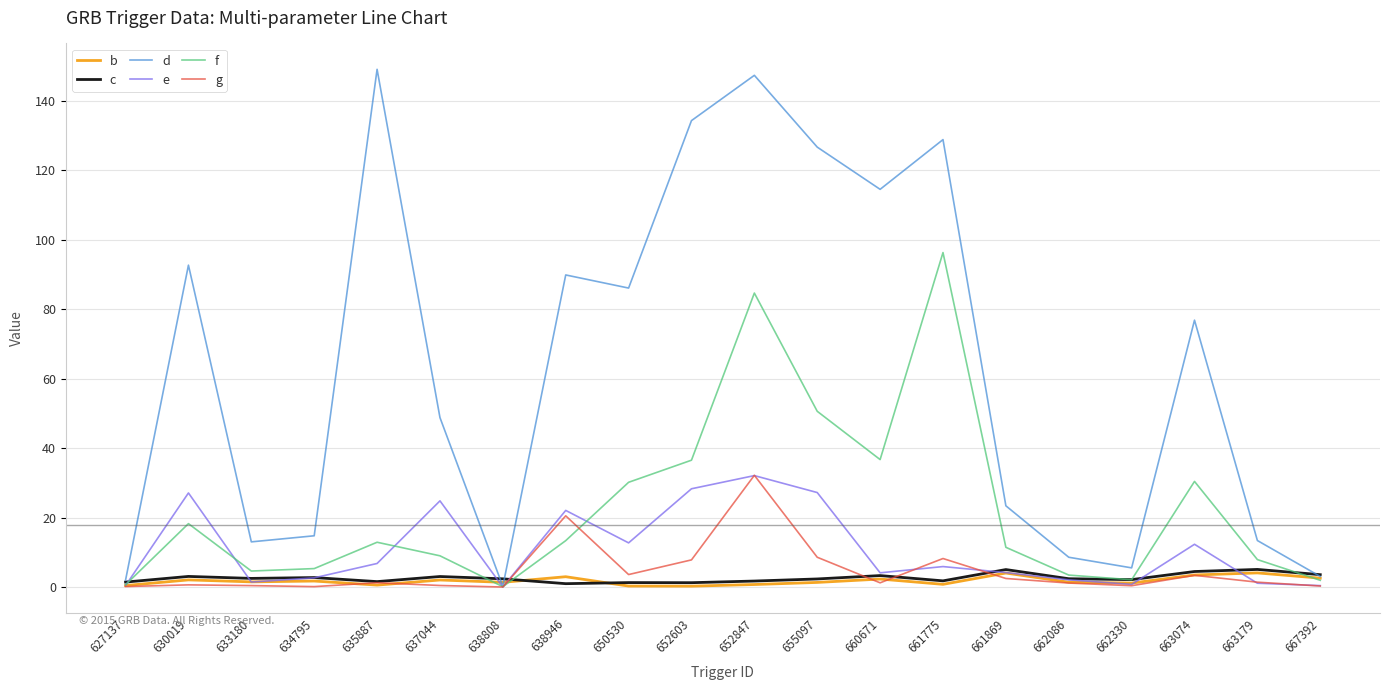

Is it true that g equals 0.3 at 667392?

True